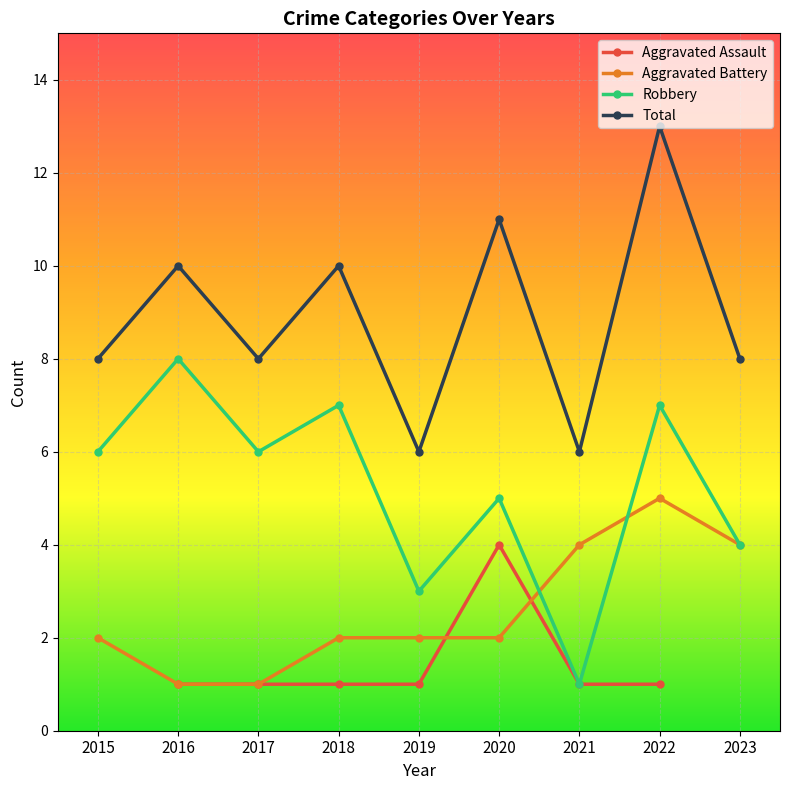

Read the Aggravated Battery value at 2022.

5